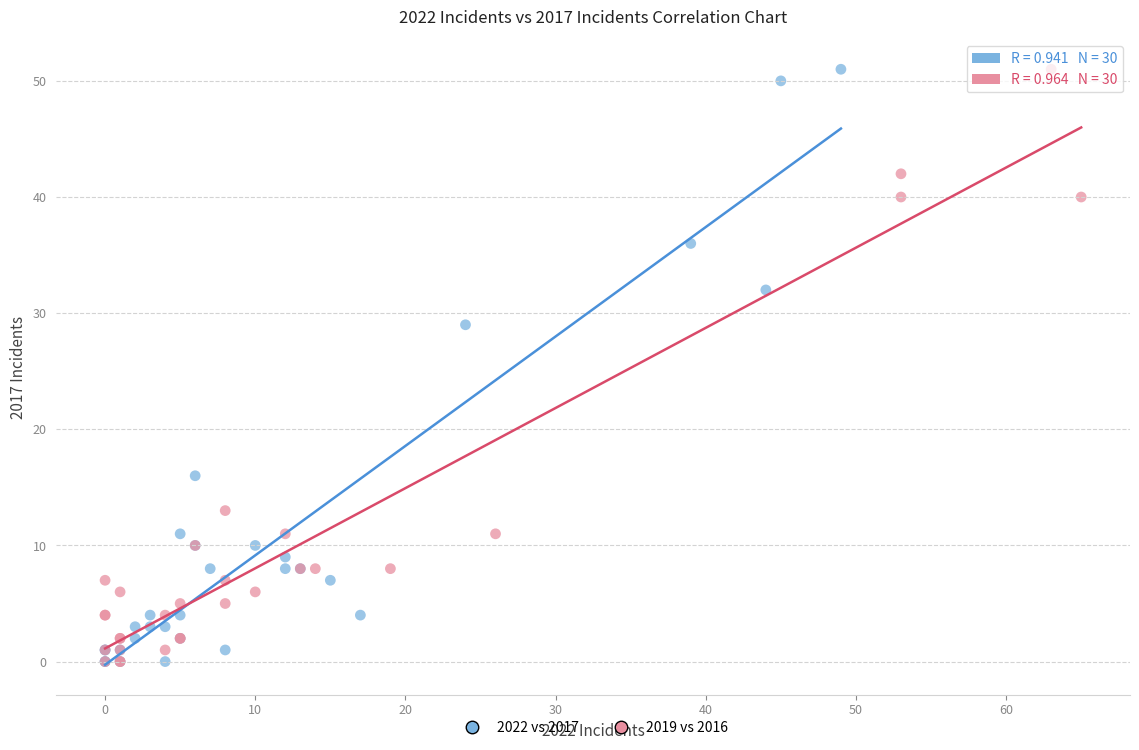

What are all the series names shown in the legend?

2022 vs 2017, 2019 vs 2016